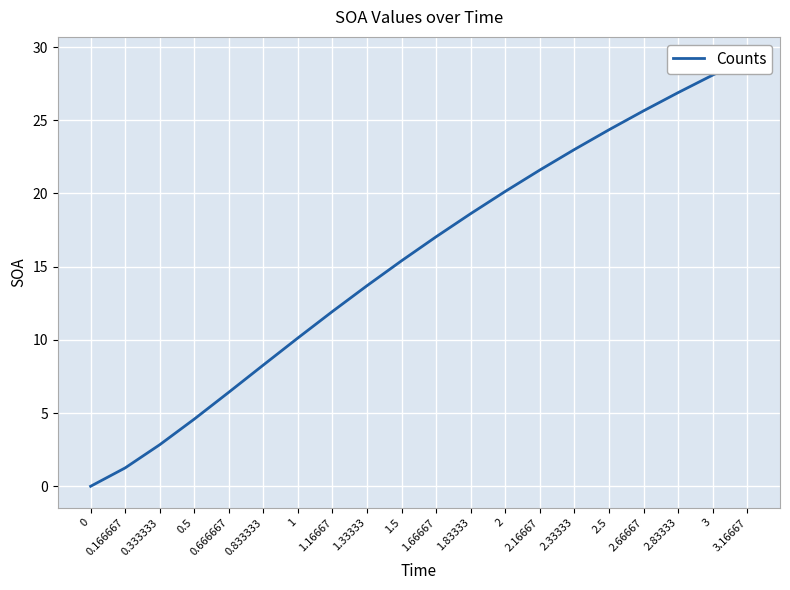

How many lines are shown in the chart?

1